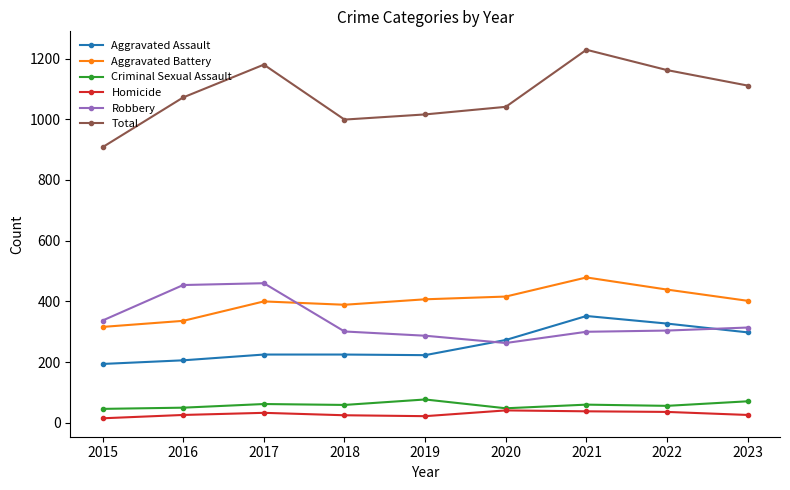

What is the spread (max minus min) of values at 2023?

1085